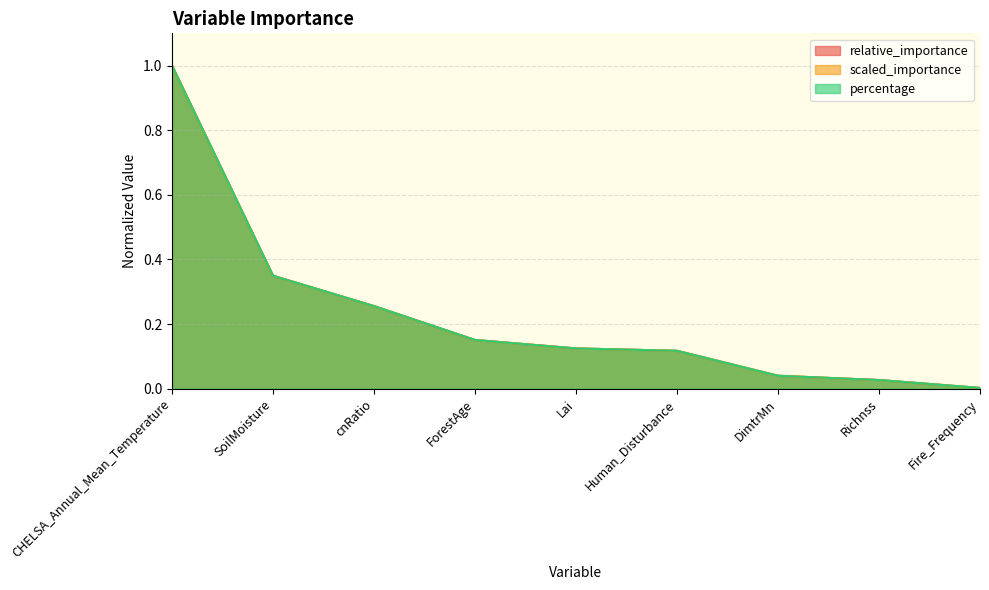

The relative_importance series shows 0.0 at Lai. True or false?

False